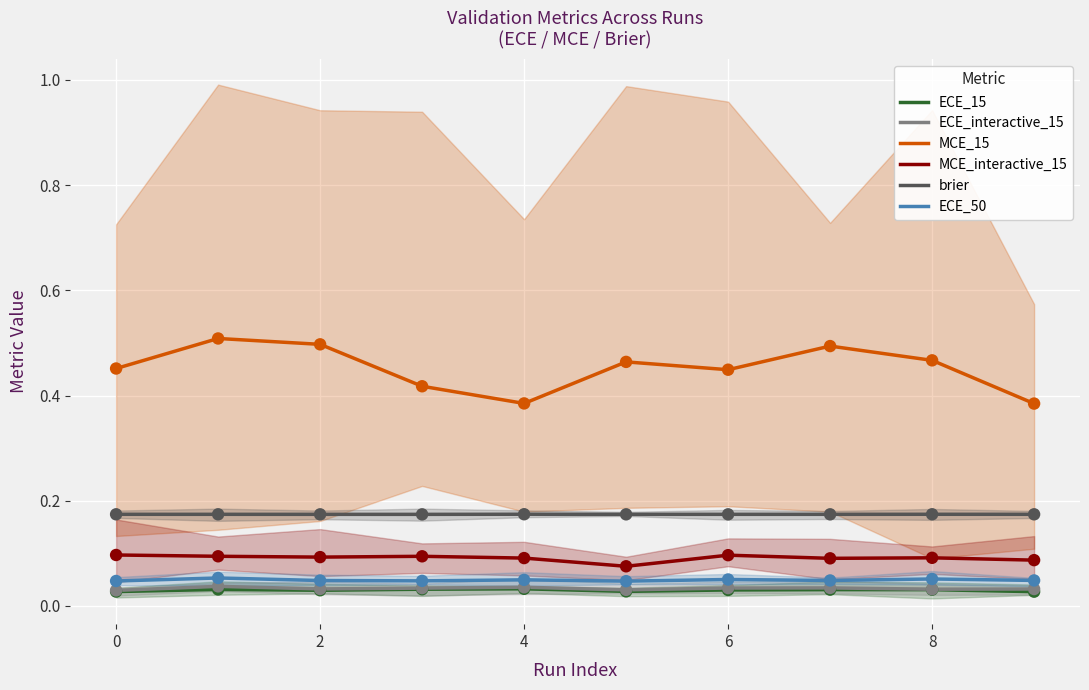

Which series has the widest spread of Y values?

MCE_15